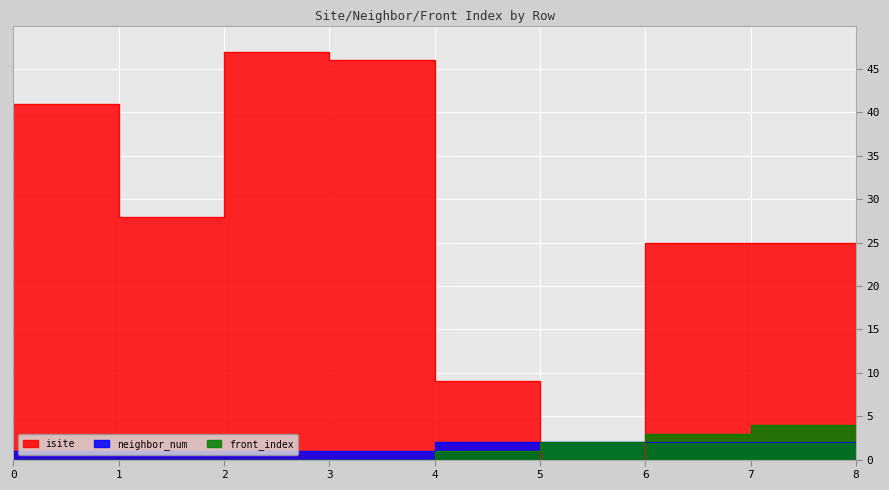

True or false: isite and neighbor_num intersect in this chart.

True